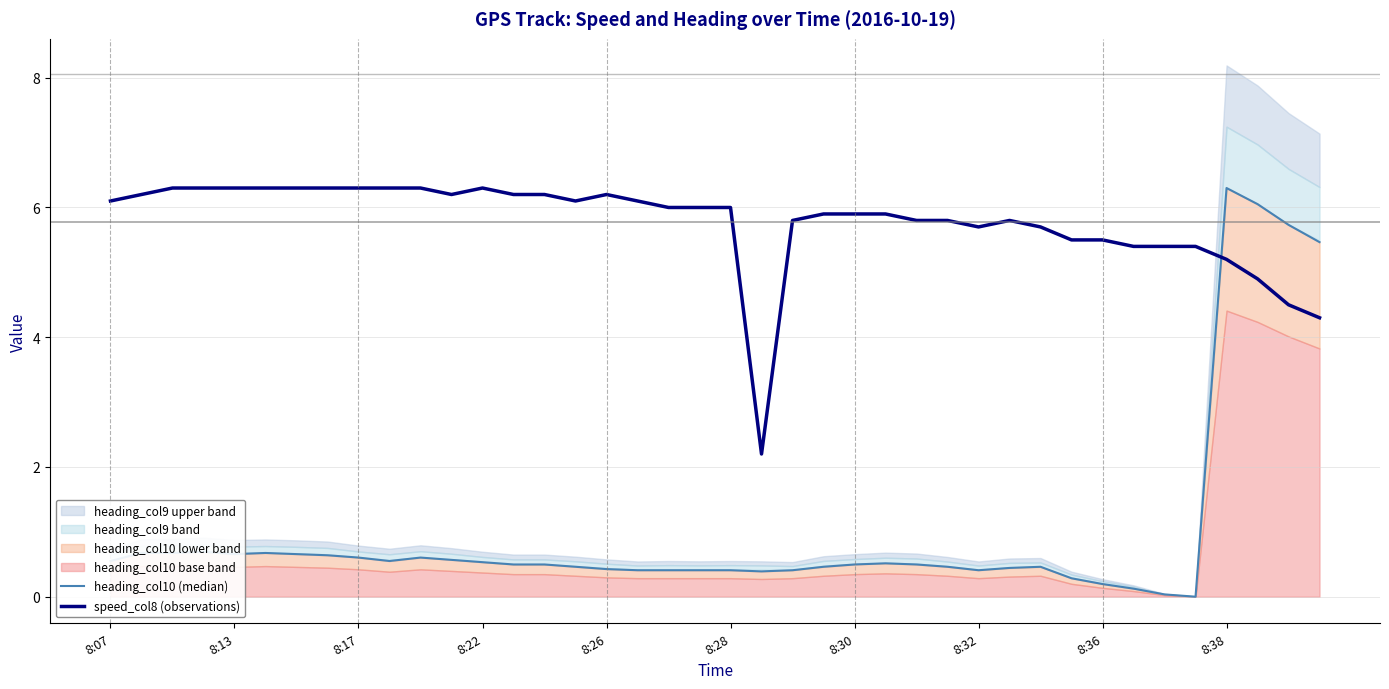

Which has a higher value, 30 or 29?

30